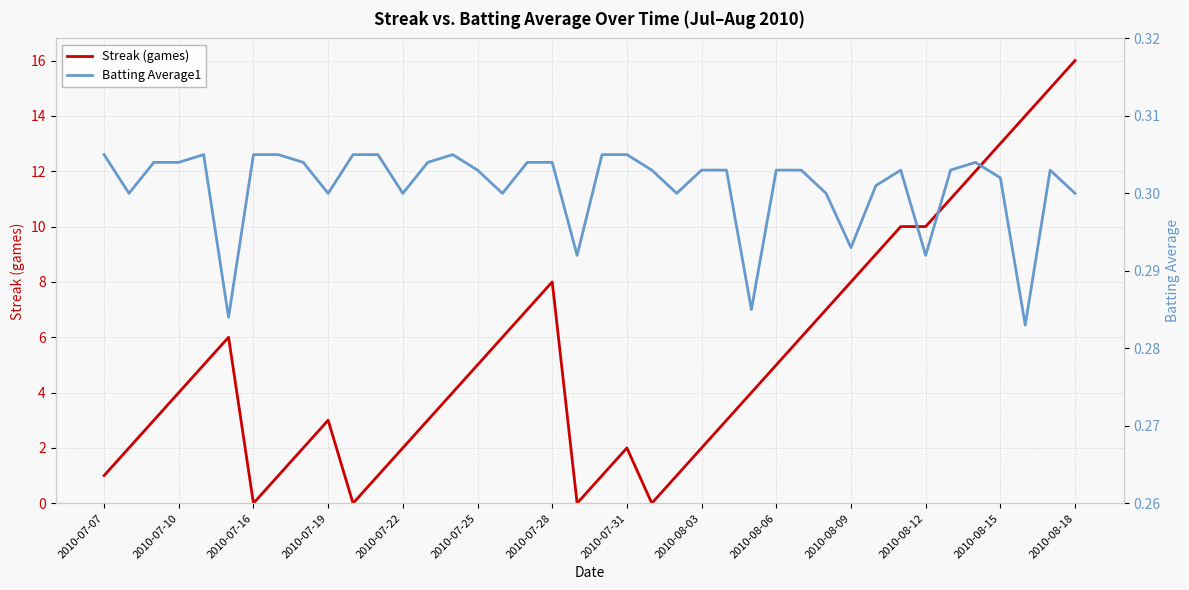

The value of Streak (games) at 2010-07-22 is 3. True or false?

False